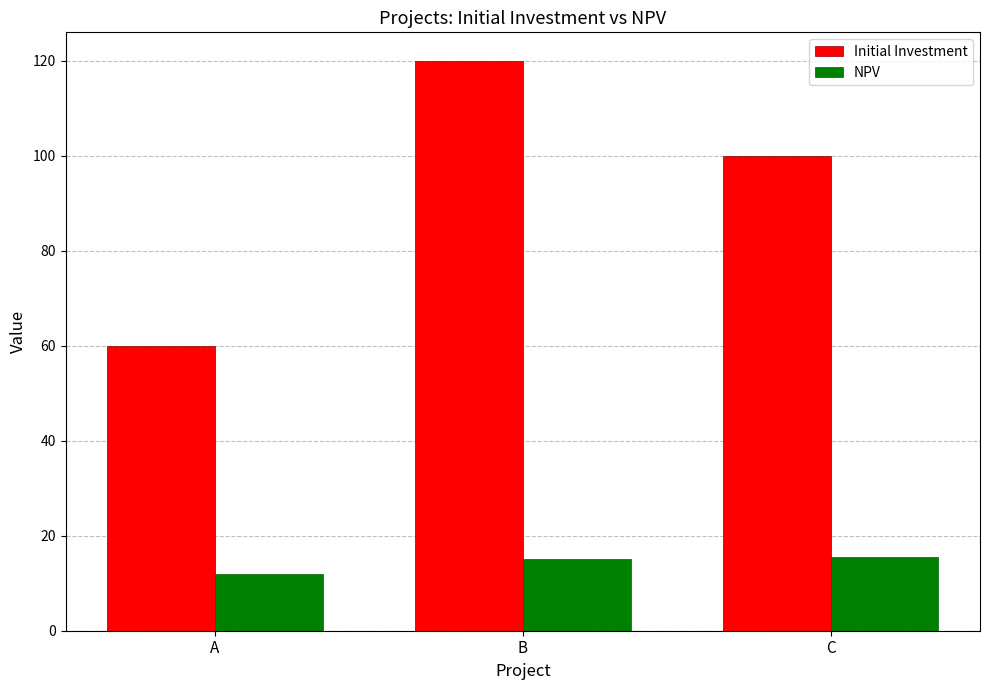

What is the difference between the Initial Investment values at A and C?

40.0